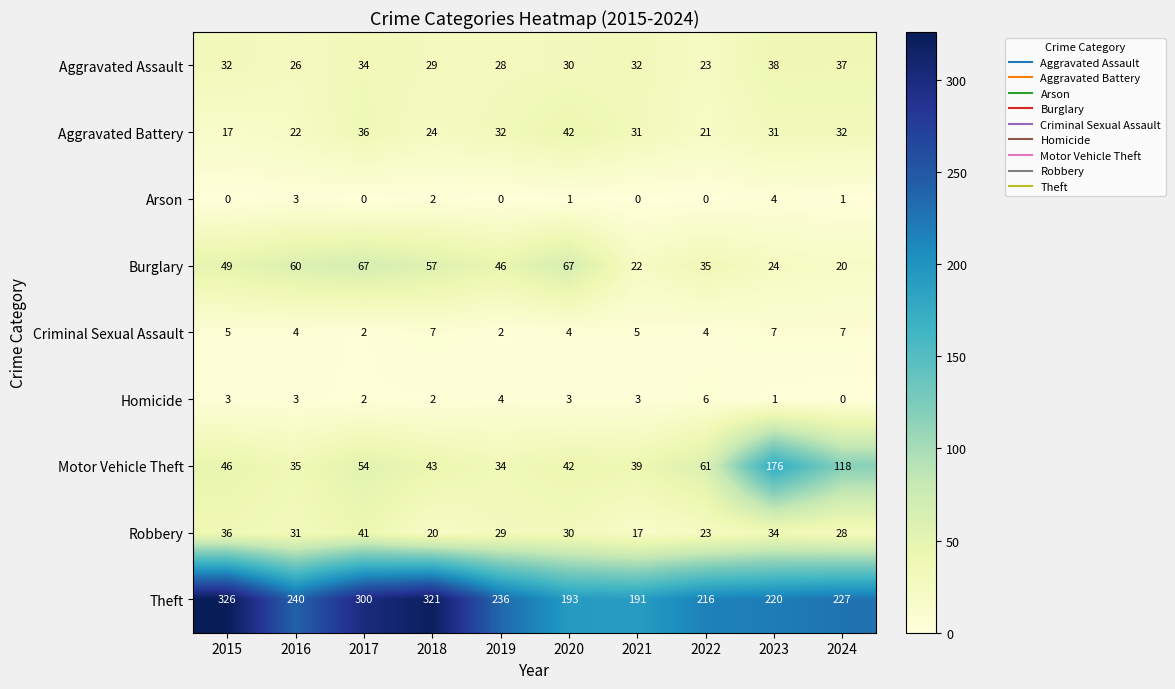

Rank the series by their maximum value, from highest to lowest.

Theft, Motor Vehicle Theft, Burglary, Aggravated Battery, Robbery, Aggravated Assault, Criminal Sexual Assault, Homicide, Arson